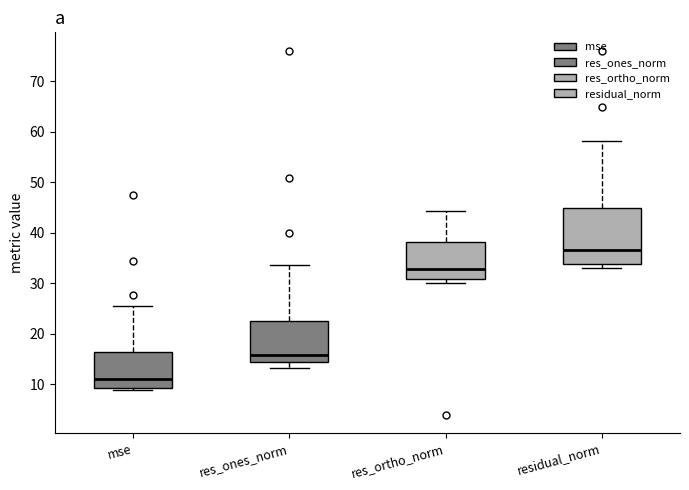

Reading left to right, read every box against the y-axis: the position of its median line, the range the box covers, and the ends of its whiskers. The values are not printed on the chart, so give them approximately, as read against the axis.

mse: median 11, box 9 to 16, whiskers 9 (just below the box's lower edge) to 25
res_ones_norm: median 16, box 14 to 22, whiskers 13 to 34
res_ortho_norm: median 33, box 31 to 38, whiskers 30 to 44
residual_norm: median 37, box 34 to 45, whiskers 33 to 58